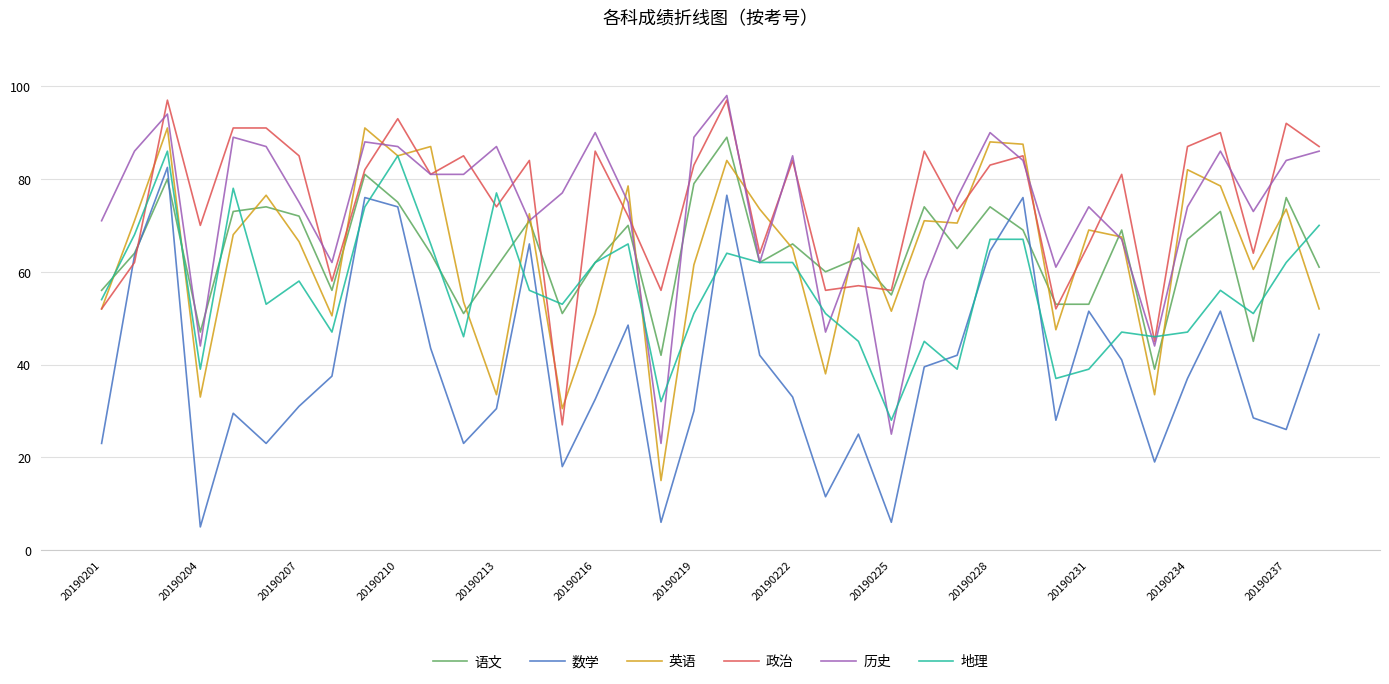

How many lines are shown in the chart?

6